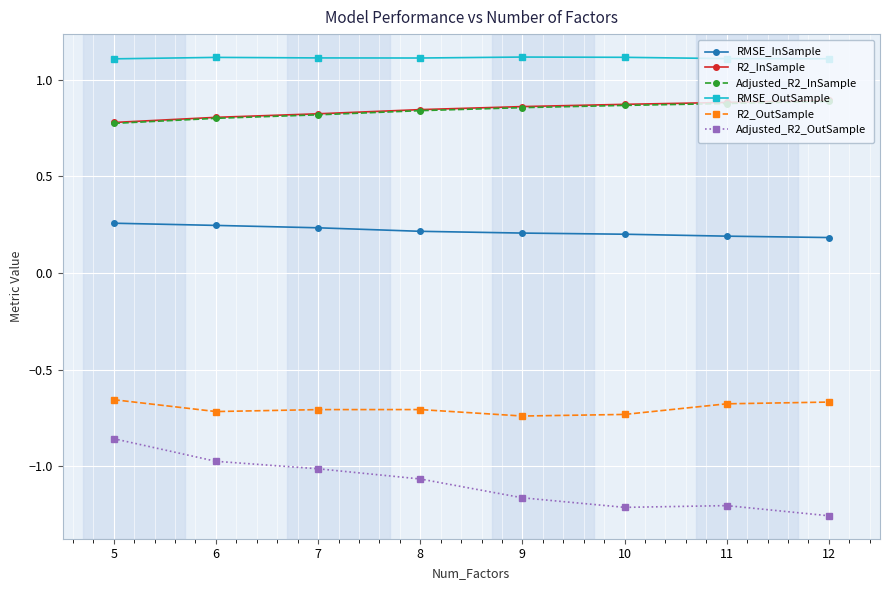

Which series has the widest spread of values?

Adjusted_R2_OutSample